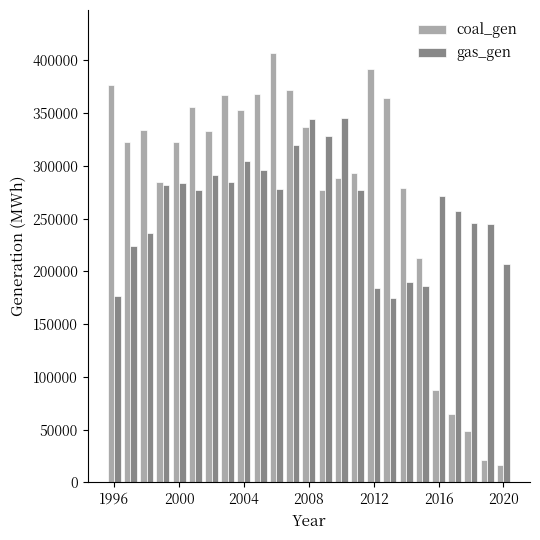

What is the minimum value shown in the chart?

16993.5